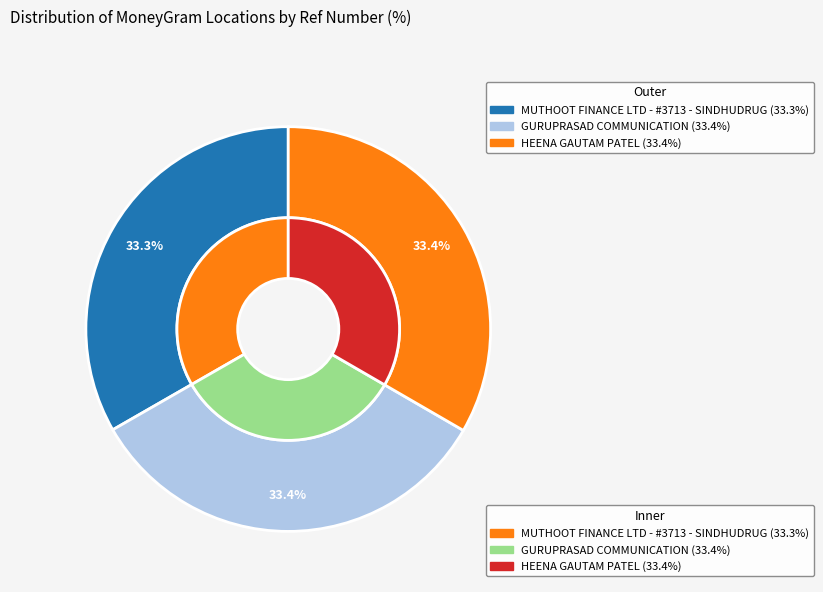

Combined, what portion of the pie is GURUPRASAD COMMUNICATION and MUTHOOT FINANCE LTD - #3713 - SINDHUDRUG?

66.6%